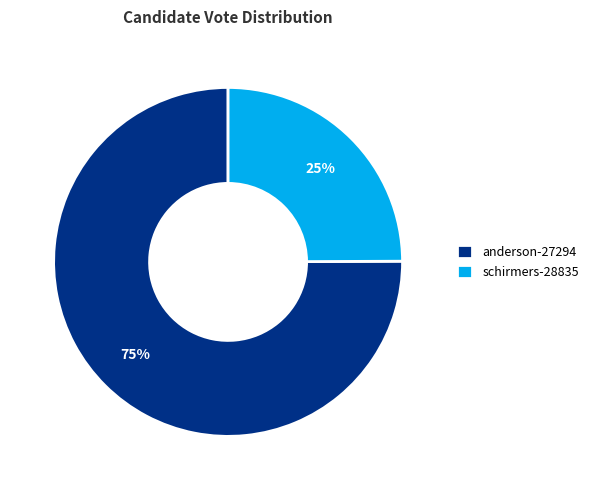

Rank the categories by value from highest to lowest.

anderson-27294, schirmers-28835